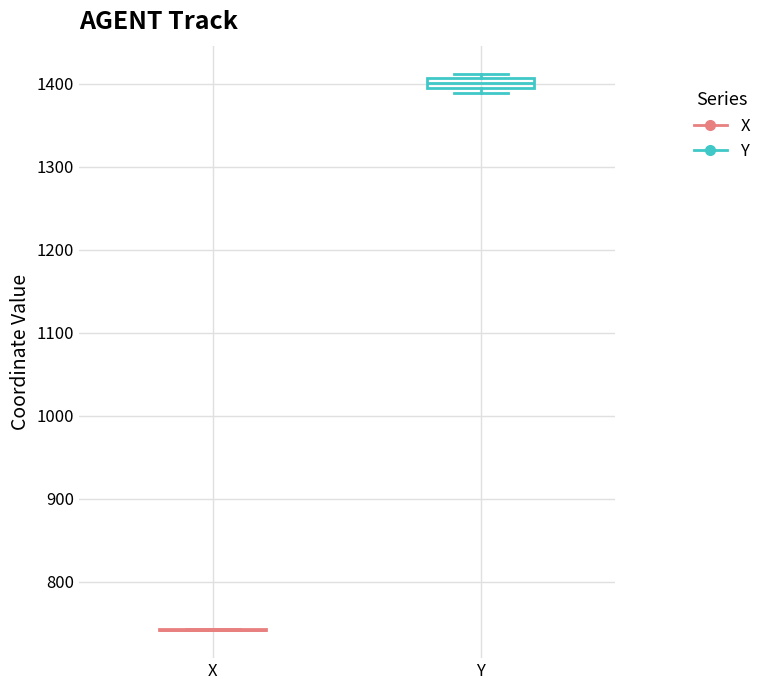

Which box is the tallest, from its lower edge to its upper edge?

Y